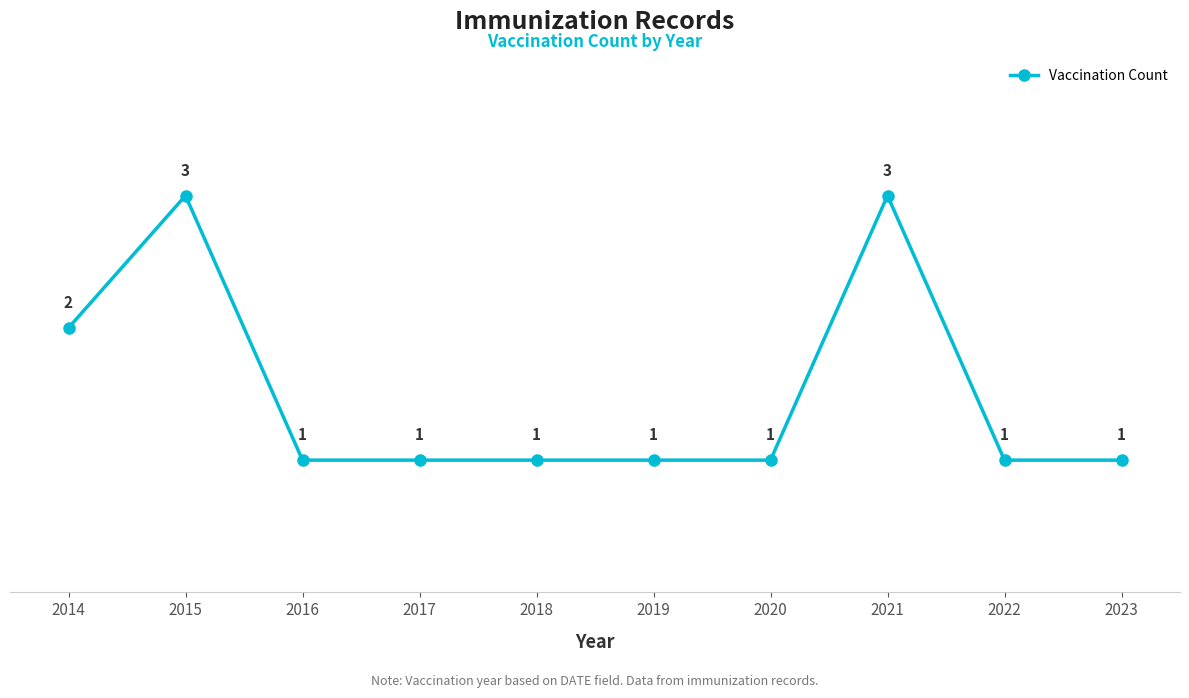

True or false: the data has more than 2 interior local peaks.

False